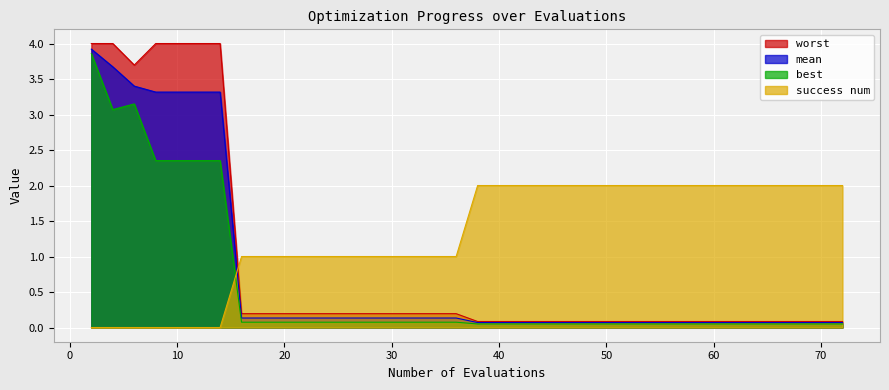

Rank the categories by worst value from highest to lowest.

2, 4, 8, 10, 12, 14, 6, 16, 18, 20, 22, 24, 26, 28, 30, 31, 32, 34, 36, 38, 39, 41, 42, 44, 46, 48, 50, 52, 54, 55, 57, 58, 60, 61, 63, 64, 66, 68, 70, 72